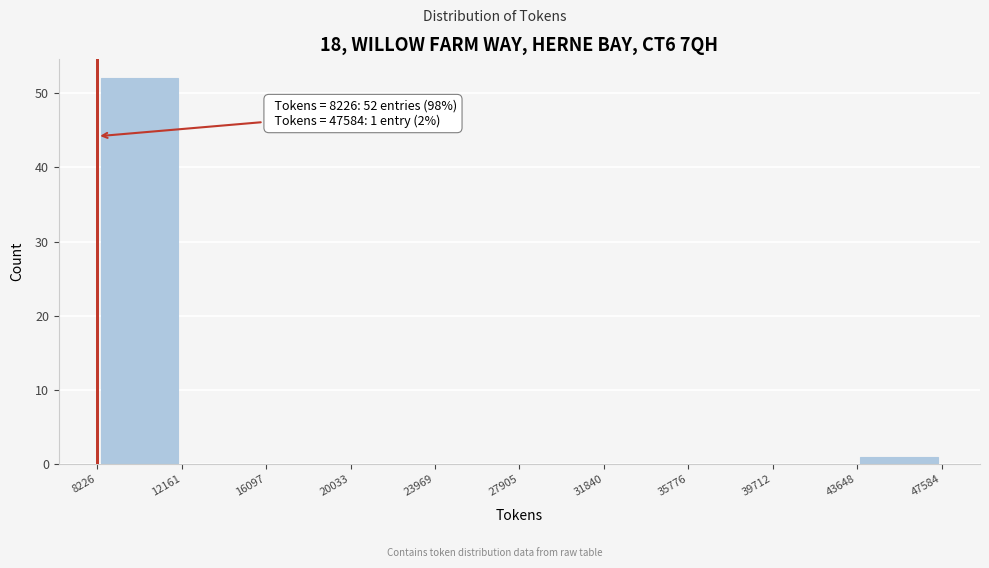

Which range on the x-axis has the tallest bar?

8226 to 12161